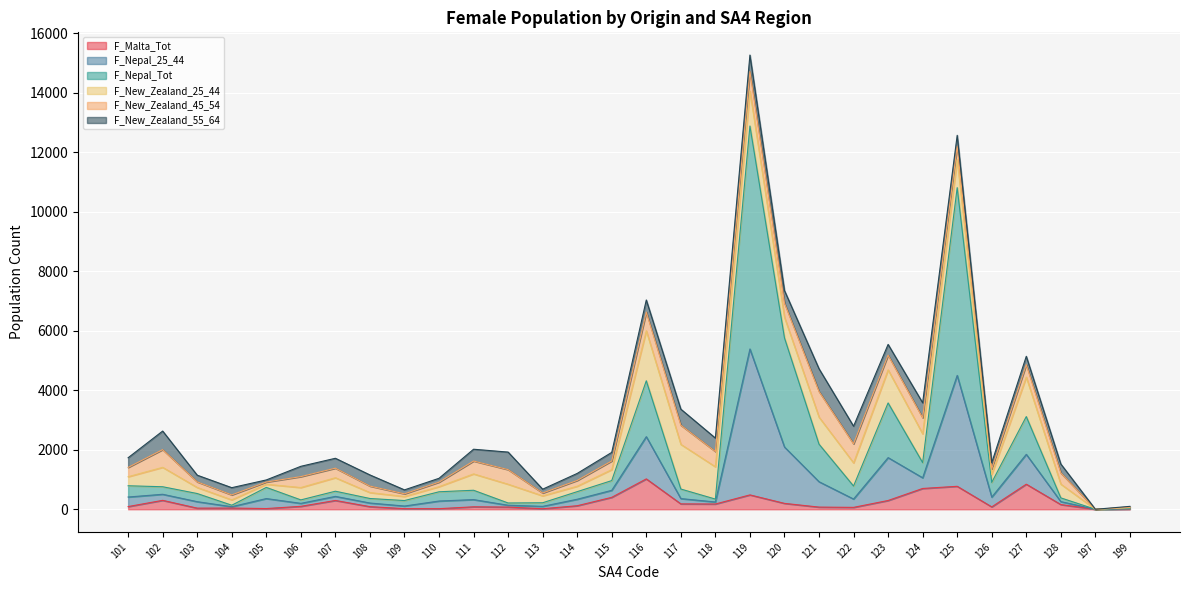

What is the value of the F_Nepal_25_44 point at the 3rd from the left?

529